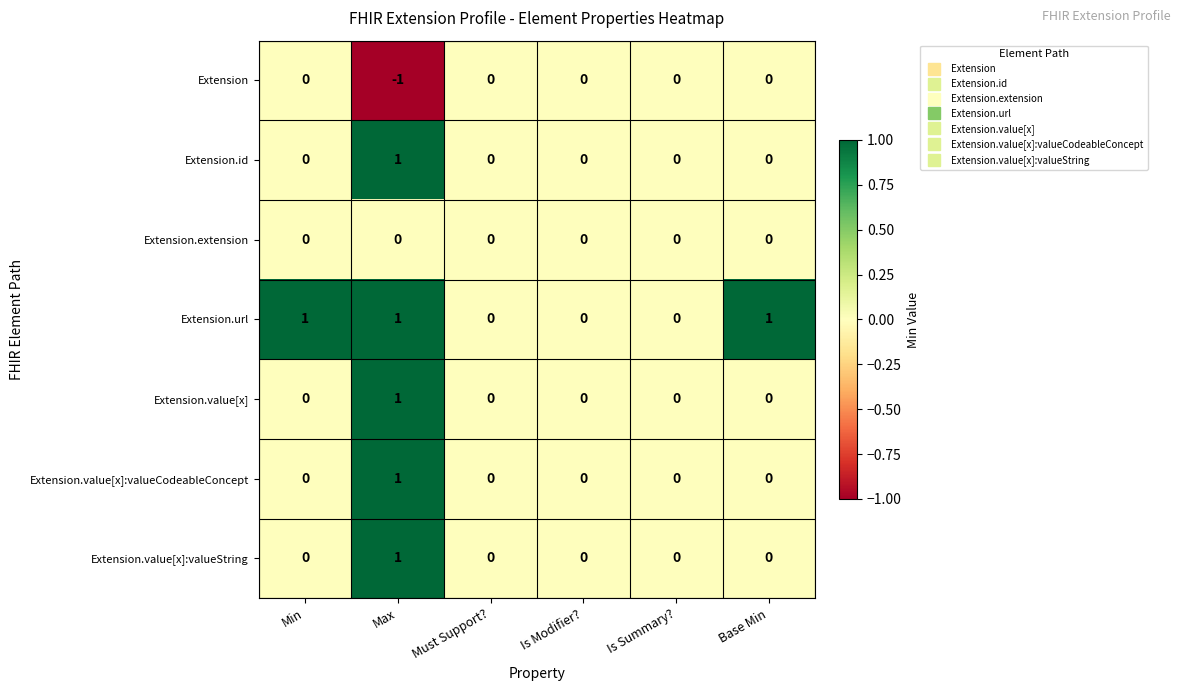

Count the Extension.url values in the range 0 to 1.

6